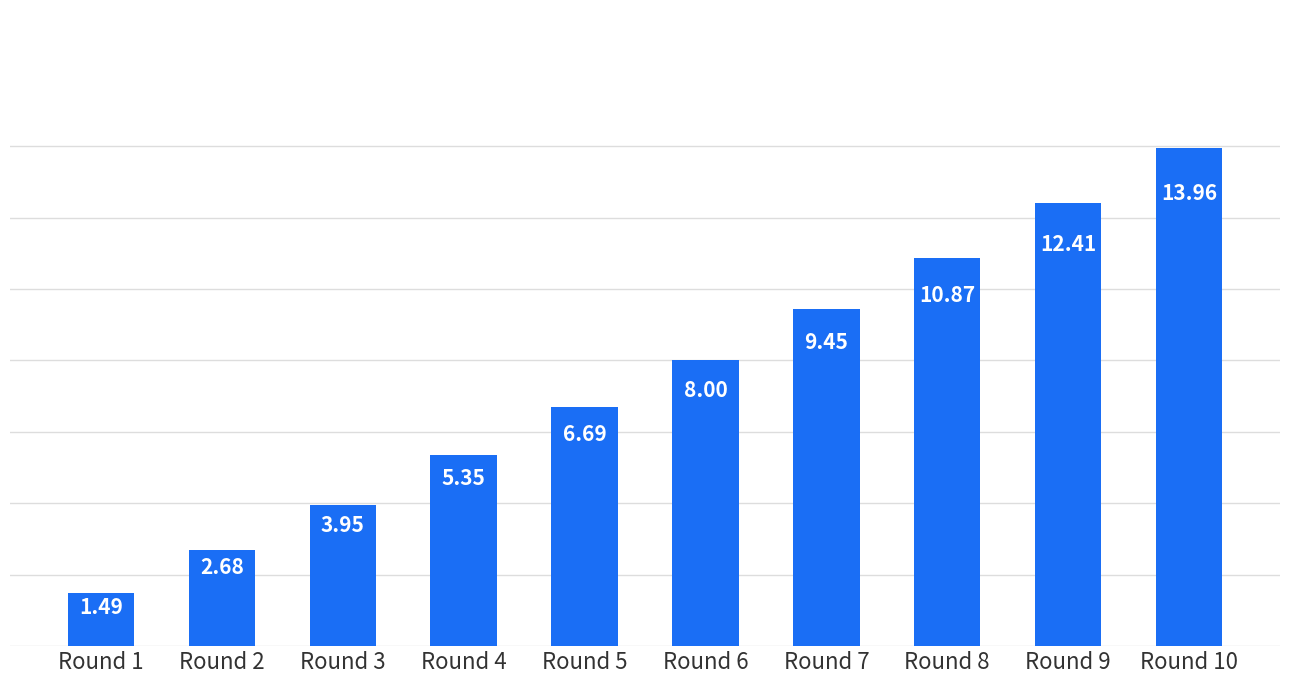

What is the difference between the values at Round 2 and Round 6?

5.3